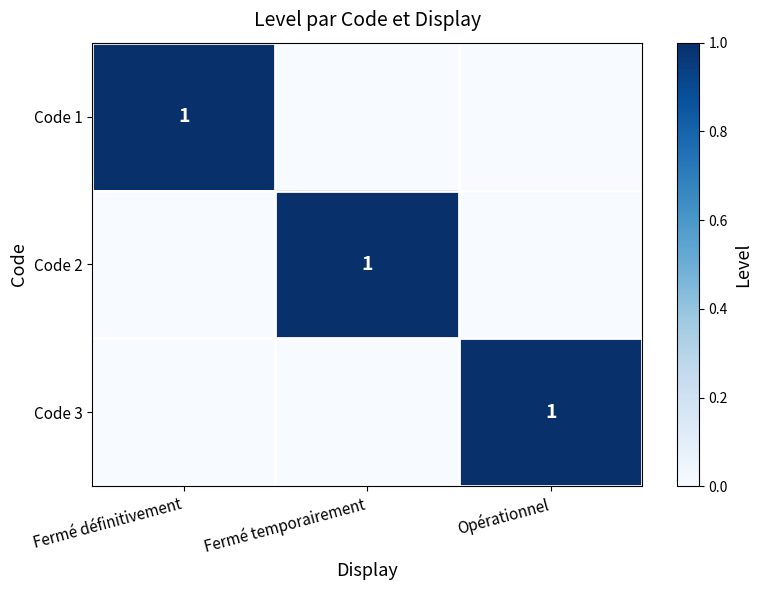

How many categories are shown in the chart?

3